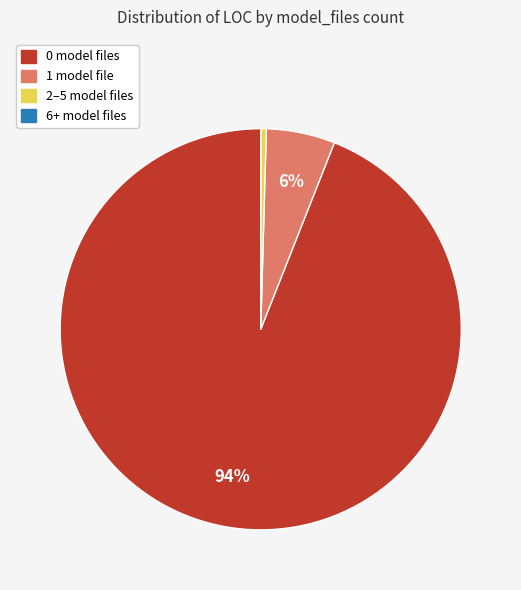

To the nearest percent, what is the average slice percentage?

25%